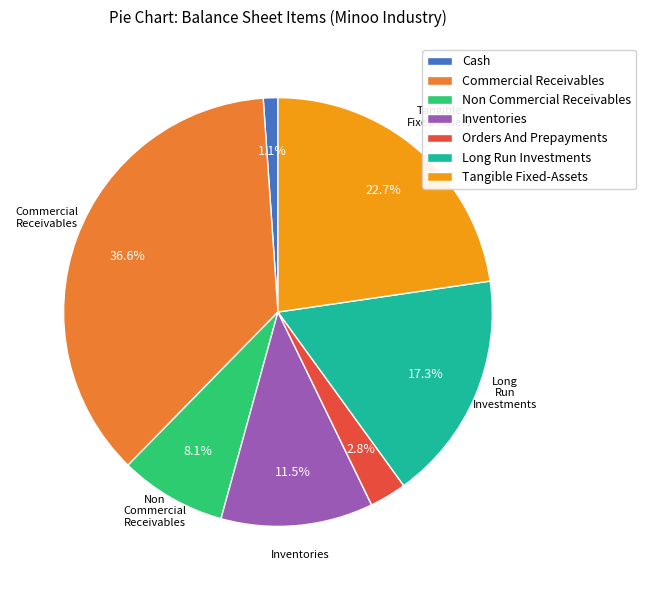

Rank the categories by value from lowest to highest.

Cash, Orders And Prepayments, Non Commercial Receivables, Inventories, Long Run Investments, Tangible Fixed-Assets, Commercial Receivables